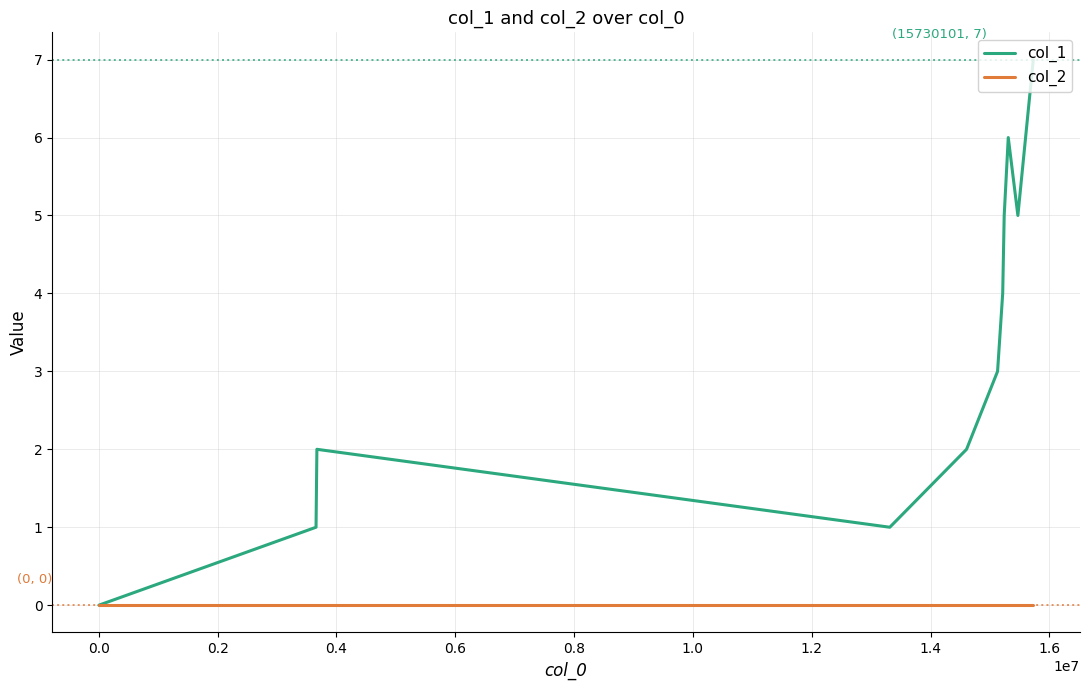

List the series in order of their peak value, highest first.

col_1, col_2